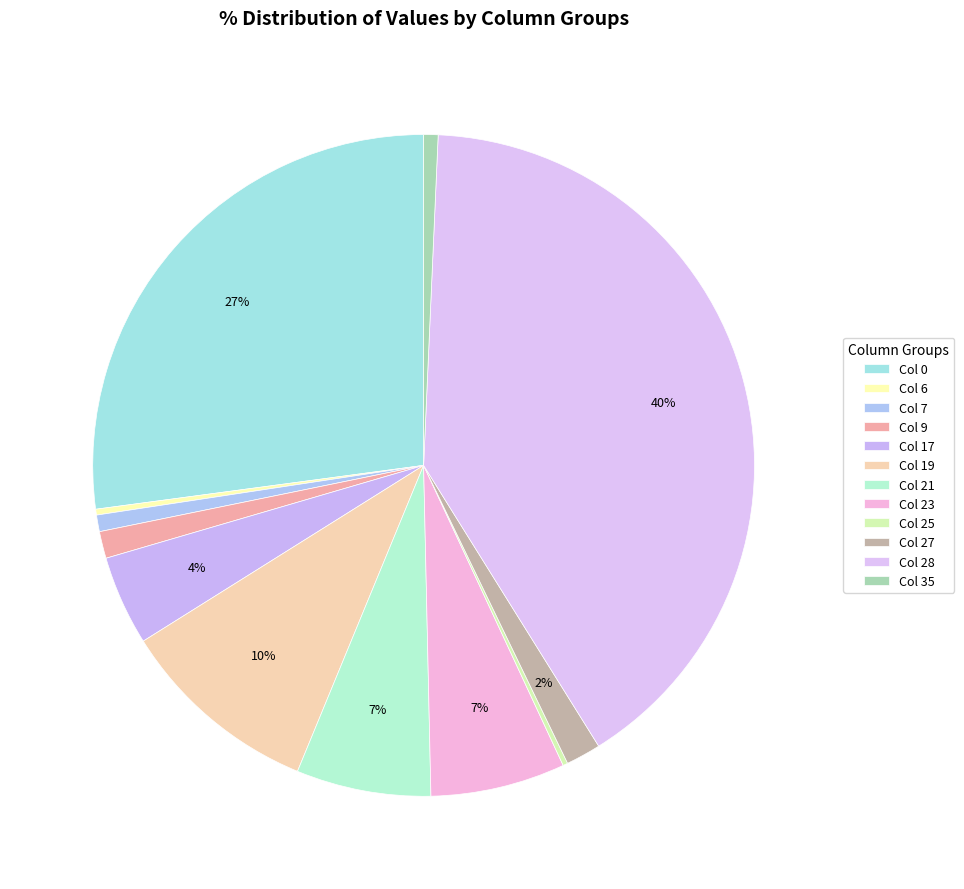

How many slices are in this pie chart?

12